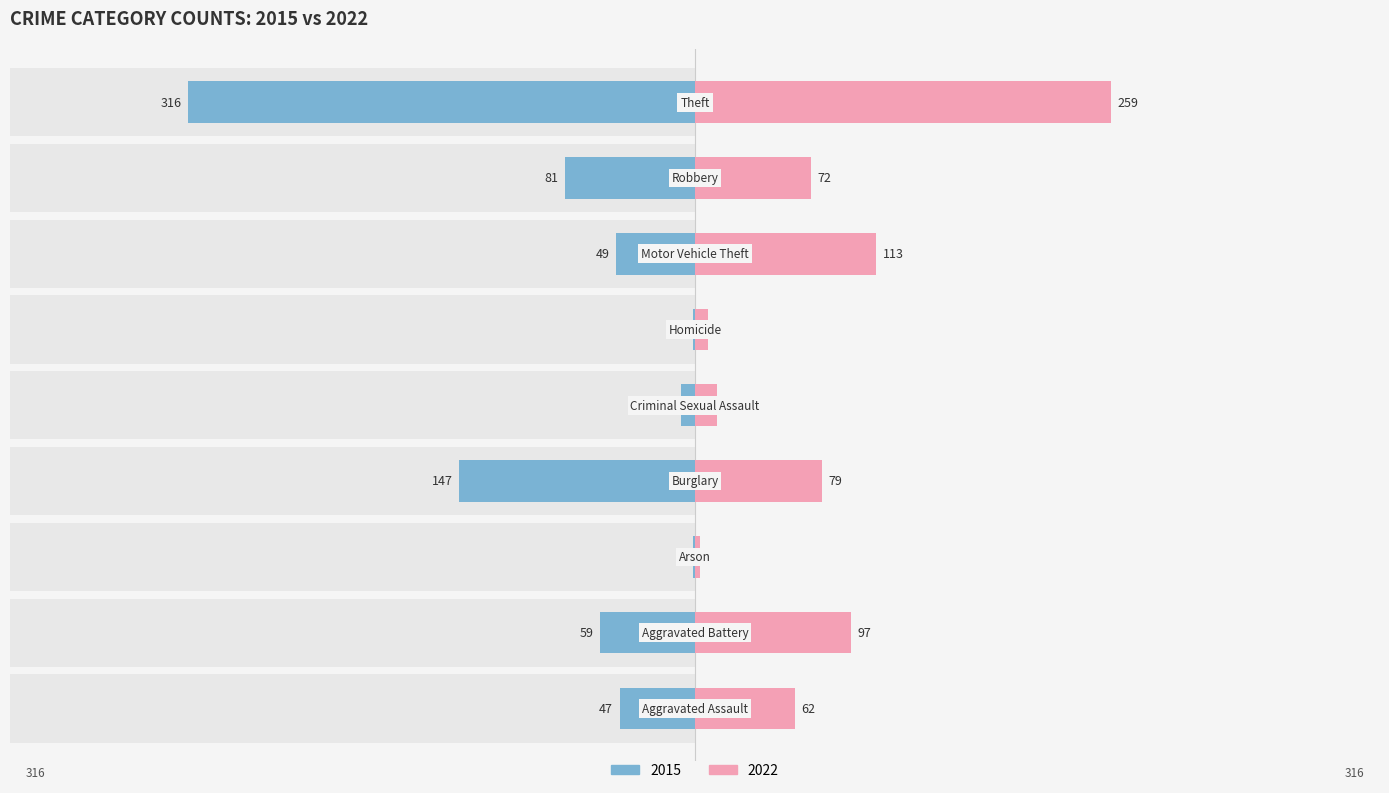

Which series changed the most between Aggravated Assault and Theft?

2015